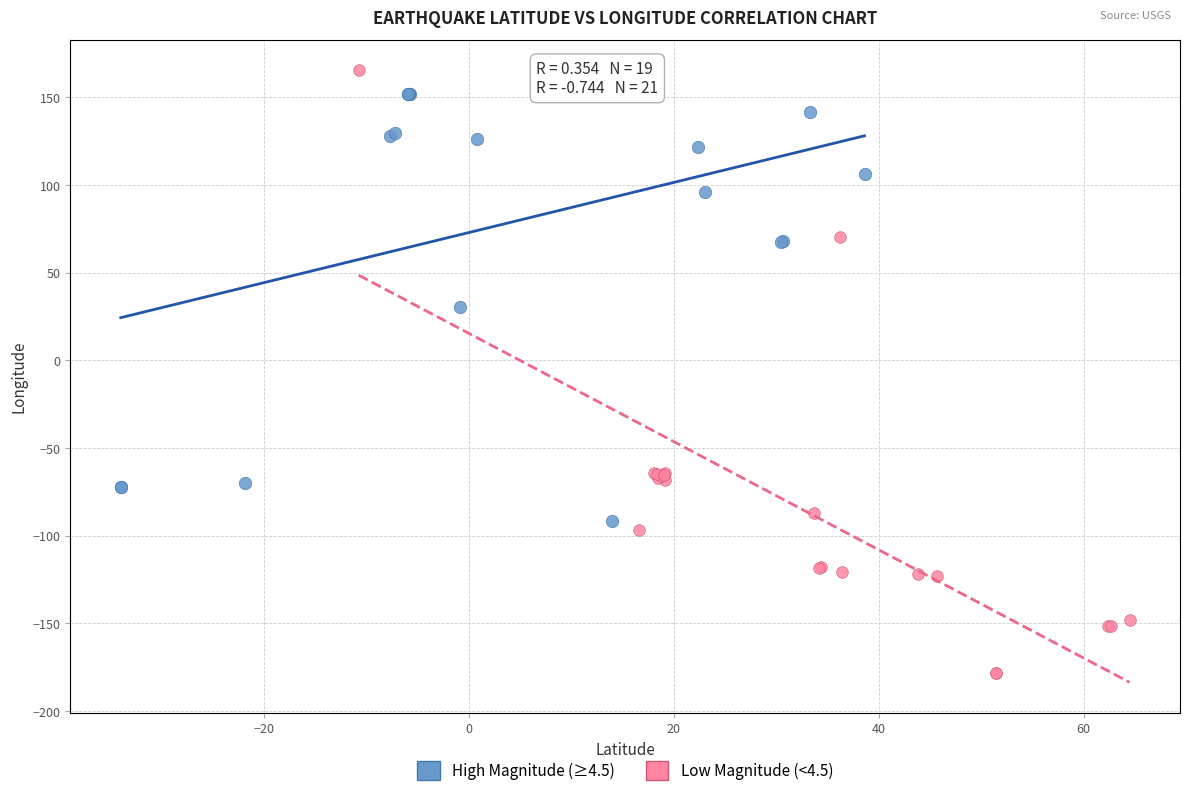

Which series has the largest Y range (max minus min)?

Low Magnitude (<4.5)